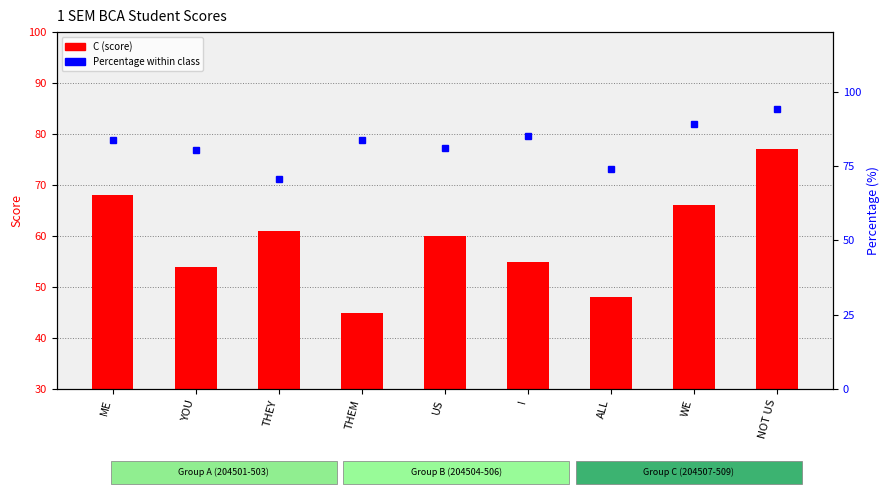

At which category is the sum across all series the highest?

NOT US